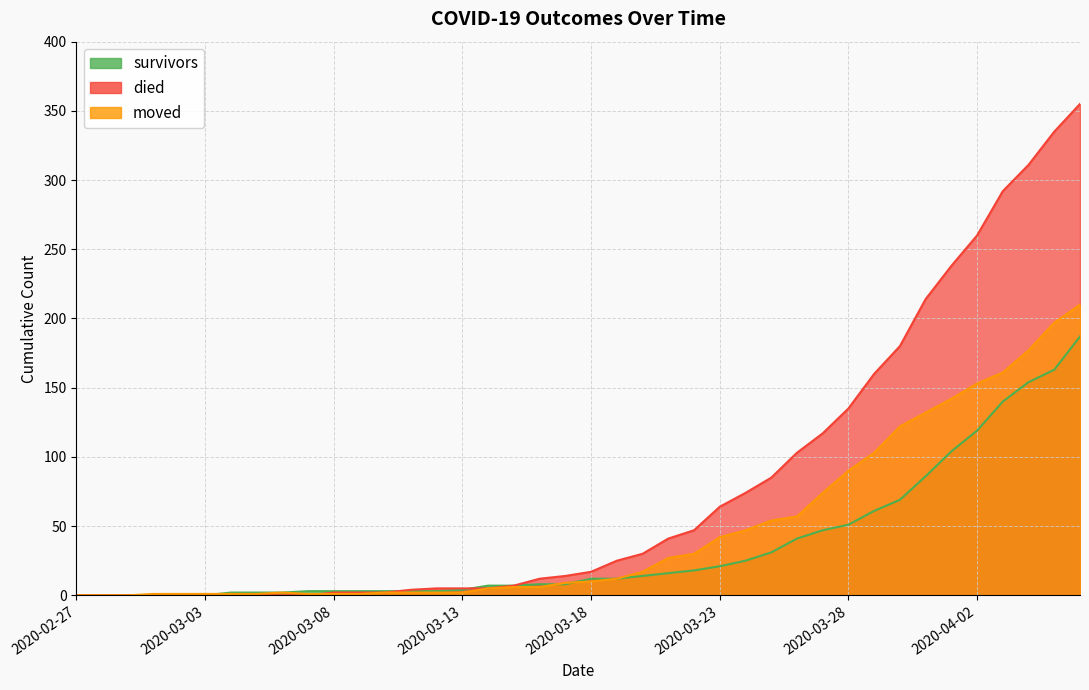

Reading left to right, list all the values displayed in this chart.

survivors: 2020-02-27=0	2020-02-28=0	2020-02-29=0	2020-03-01=0	2020-03-02=0	2020-03-03=0	2020-03-04=2	2020-03-05=2	2020-03-06=2	2020-03-07=3	2020-03-08=3	2020-03-09=3	2020-03-10=3	2020-03-11=3	2020-03-12=3	2020-03-13=4	2020-03-14=7	2020-03-15=7	2020-03-16=8	2020-03-17=8	2020-03-18=12	2020-03-19=12	2020-03-20=14	2020-03-21=16	2020-03-22=18	2020-03-23=21	2020-03-24=25	2020-03-25=31	2020-03-26=41	2020-03-27=47	2020-03-28=51	2020-03-29=61	2020-03-30=69	2020-03-31=86	2020-04-01=104	2020-04-02=119	2020-04-03=140	2020-04-04=154	2020-04-05=163	2020-04-06=187
died: 2020-02-27=0	2020-02-28=0	2020-02-29=0	2020-03-01=0	2020-03-02=0	2020-03-03=0	2020-03-04=0	2020-03-05=0	2020-03-06=0	2020-03-07=0	2020-03-08=2	2020-03-09=2	2020-03-10=2	2020-03-11=4	2020-03-12=5	2020-03-13=5	2020-03-14=5	2020-03-15=7	2020-03-16=12	2020-03-17=14	2020-03-18=17	2020-03-19=25	2020-03-20=30	2020-03-21=41	2020-03-22=47	2020-03-23=64	2020-03-24=74	2020-03-25=85	2020-03-26=103	2020-03-27=117	2020-03-28=135	2020-03-29=160	2020-03-30=180	2020-03-31=214	2020-04-01=238	2020-04-02=260	2020-04-03=292	2020-04-04=311	2020-04-05=335	2020-04-06=355
moved: 2020-02-27=0	2020-02-28=0	2020-02-29=0	2020-03-01=1	2020-03-02=1	2020-03-03=1	2020-03-04=1	2020-03-05=1	2020-03-06=2	2020-03-07=1	2020-03-08=1	2020-03-09=1	2020-03-10=2	2020-03-11=2	2020-03-12=2	2020-03-13=2	2020-03-14=5	2020-03-15=6	2020-03-16=6	2020-03-17=9	2020-03-18=10	2020-03-19=12	2020-03-20=17	2020-03-21=27	2020-03-22=30	2020-03-23=42	2020-03-24=47	2020-03-25=54	2020-03-26=57	2020-03-27=74	2020-03-28=90	2020-03-29=103	2020-03-30=122	2020-03-31=132	2020-04-01=142	2020-04-02=153	2020-04-03=161	2020-04-04=177	2020-04-05=197	2020-04-06=210